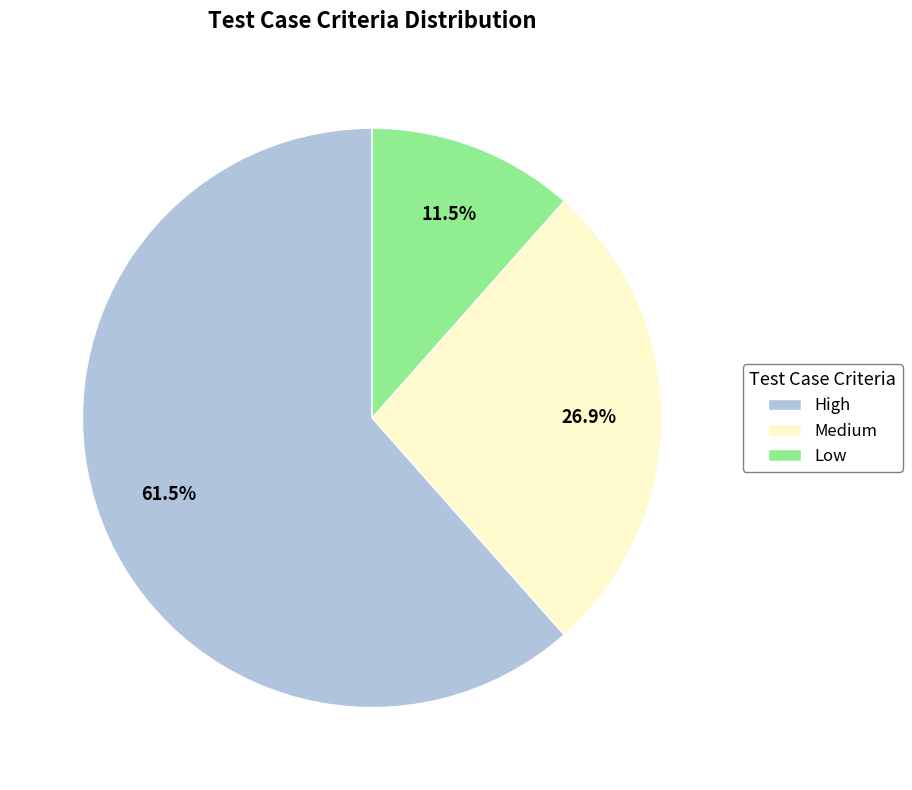

The Low slice represents 18% of the pie. True or false?

False